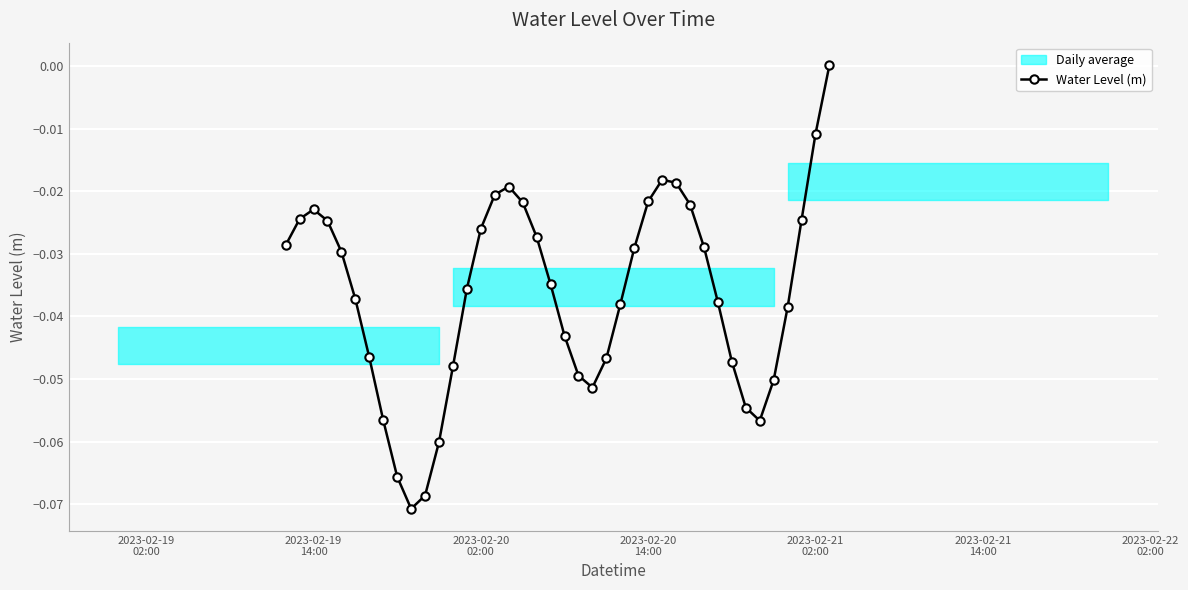

Count the number of values greater than 0.

1